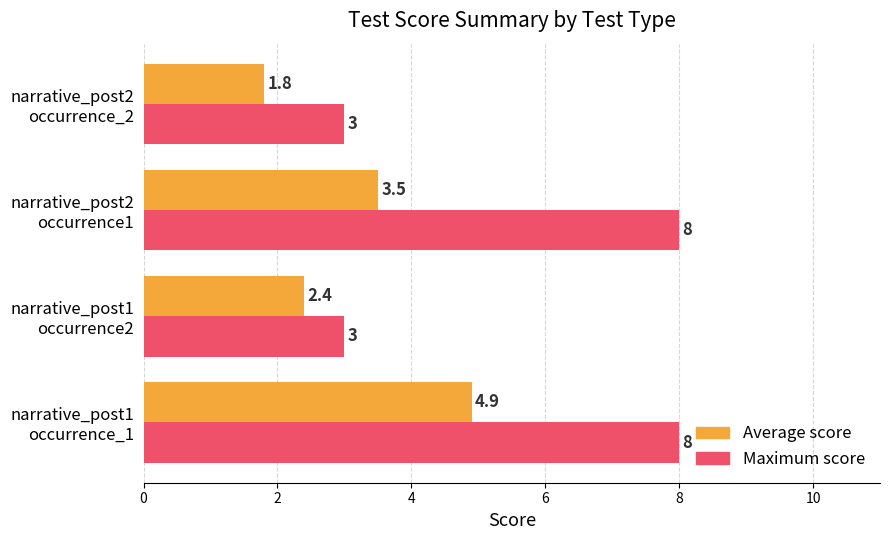

Which series has the largest total across all categories?

Maximum score